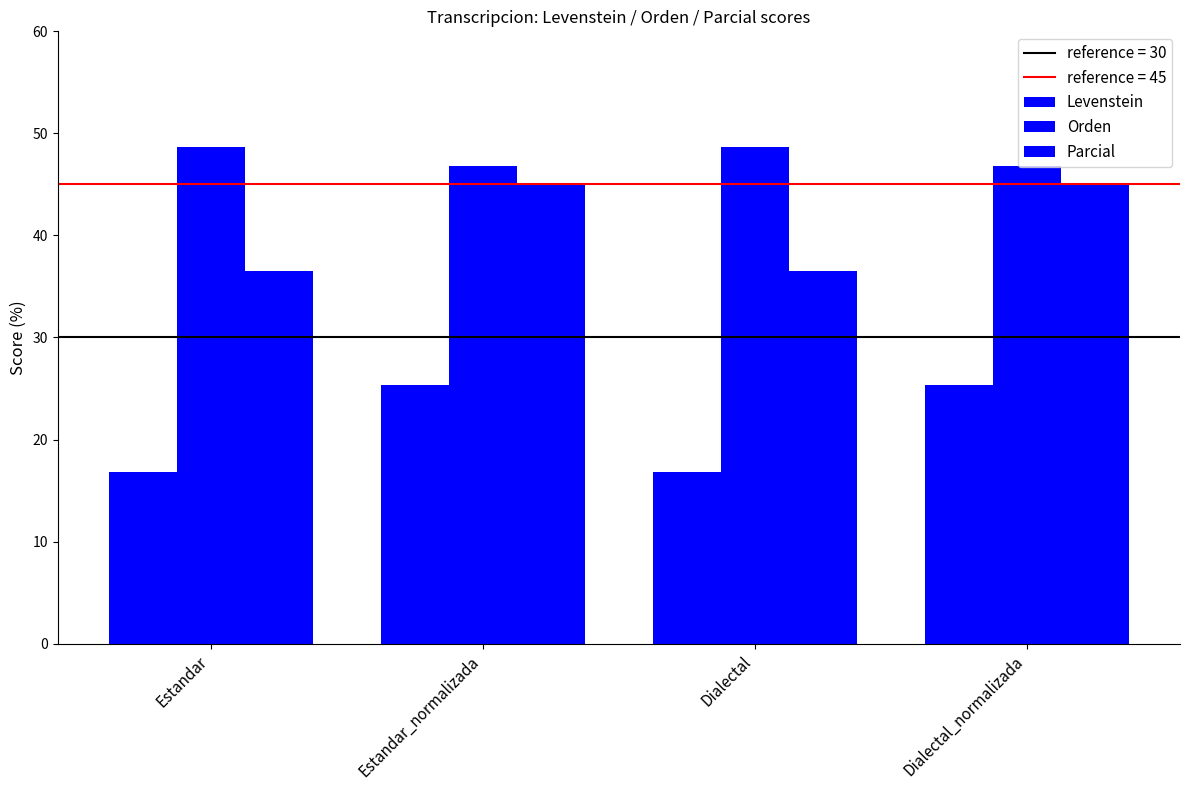

How many values in the Levenstein series exceed 25?

2